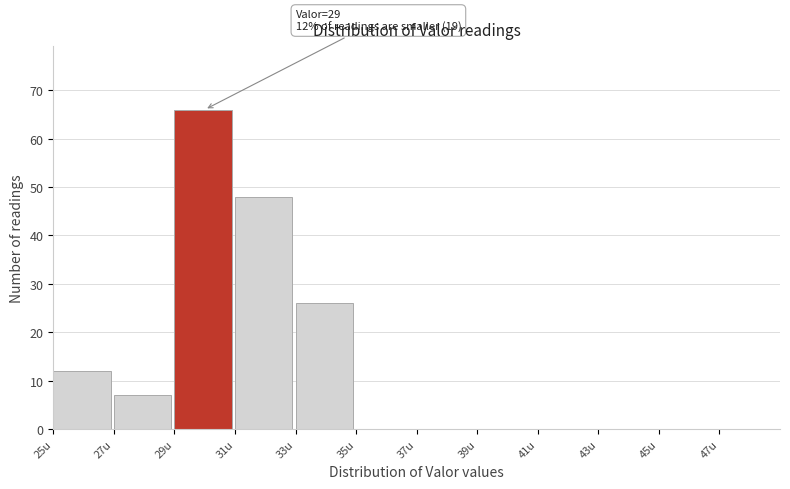

Which range on the x-axis has the tallest bar?

29 to 31